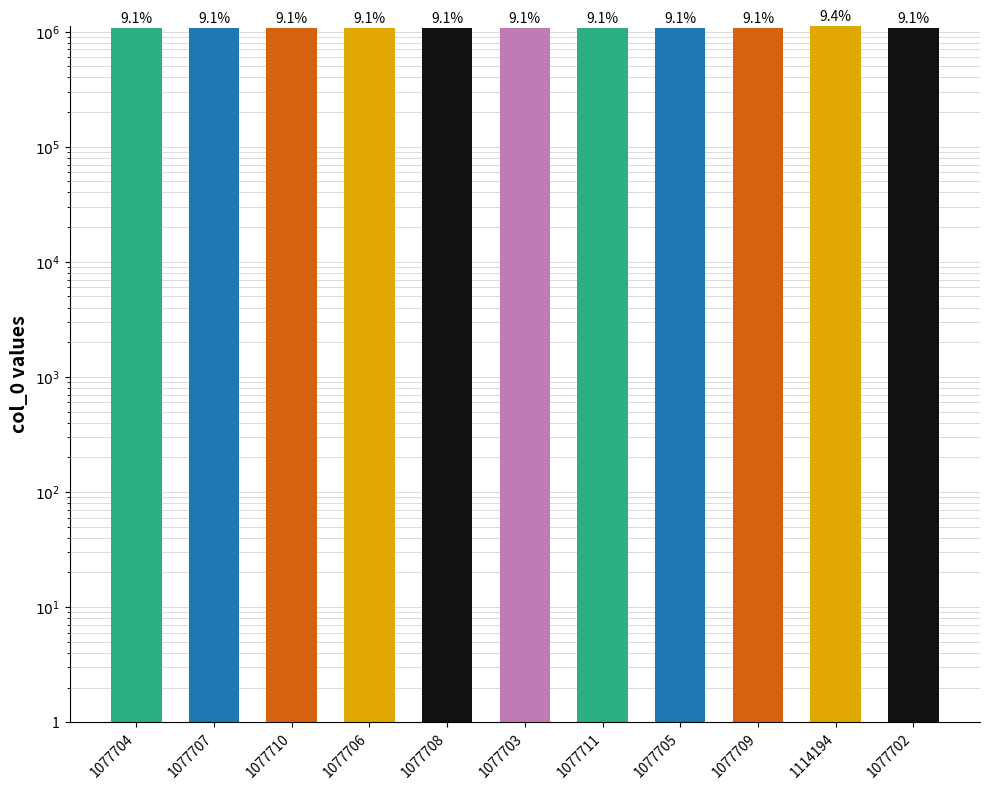

Which category has the lowest value across all series?

1077702